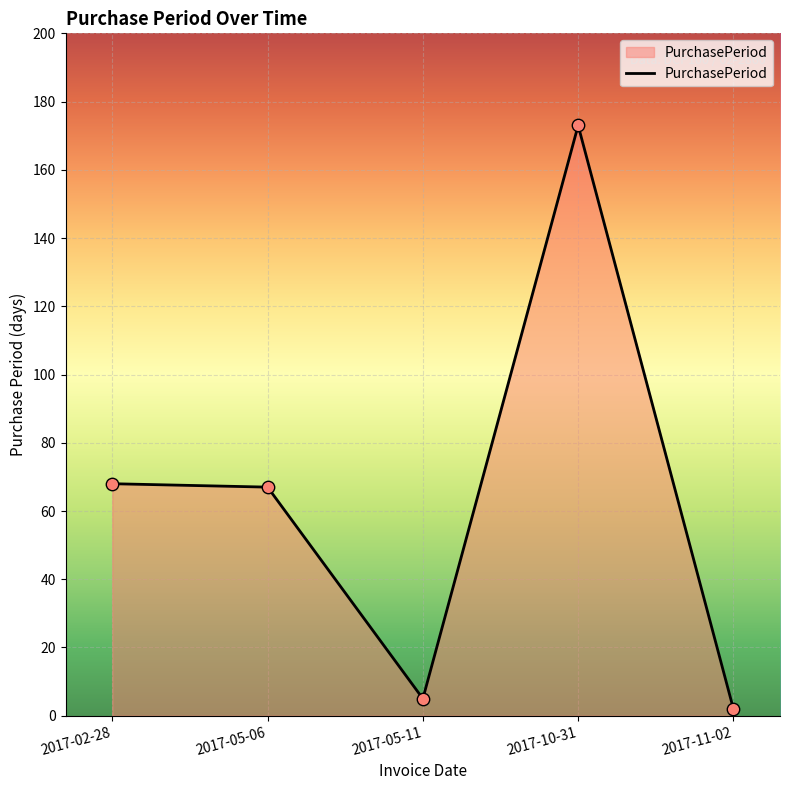

What is the change in value from 2017-05-11 to 2017-11-02?

-3